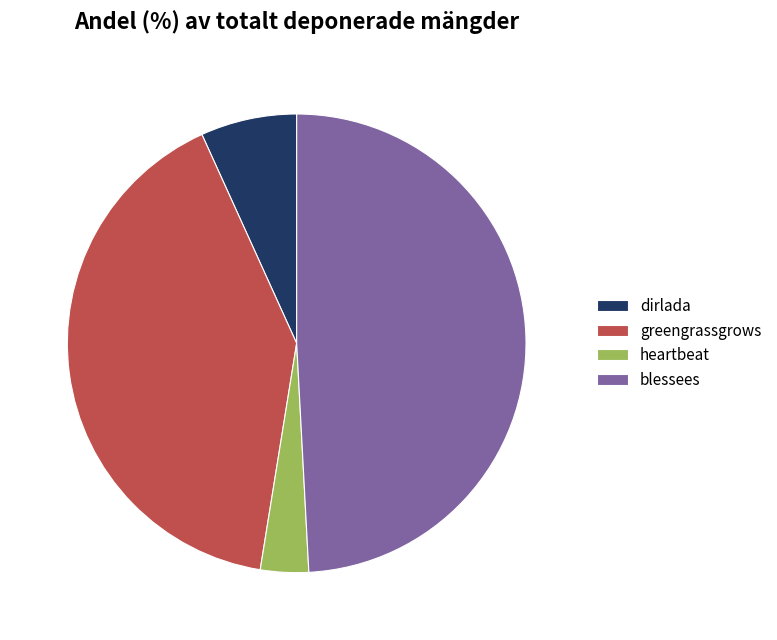

Between heartbeat and greengrassgrows, which is larger?

greengrassgrows